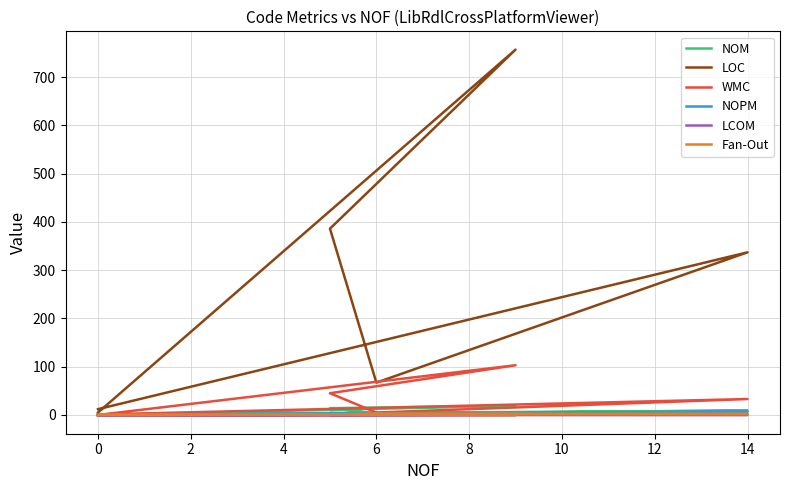

Reading right to left, transcribe all the data shown in this chart.

NOM: 1.0	9.0	3.0	14.0	19.0	0.0
LOC: 12.0	337.0	67.0	386.0	757.0	5.0
WMC: 1.0	33.0	5.0	45.0	103.0	0.0
NOPM: 1.0	7.0	2.0	4.0	2.0	0.0
LCOM: -1.0	0.0	0.7	0.1	0.2	-1.0
Fan-Out: 0.0	2.0	3.0	1.0	0.0	0.0